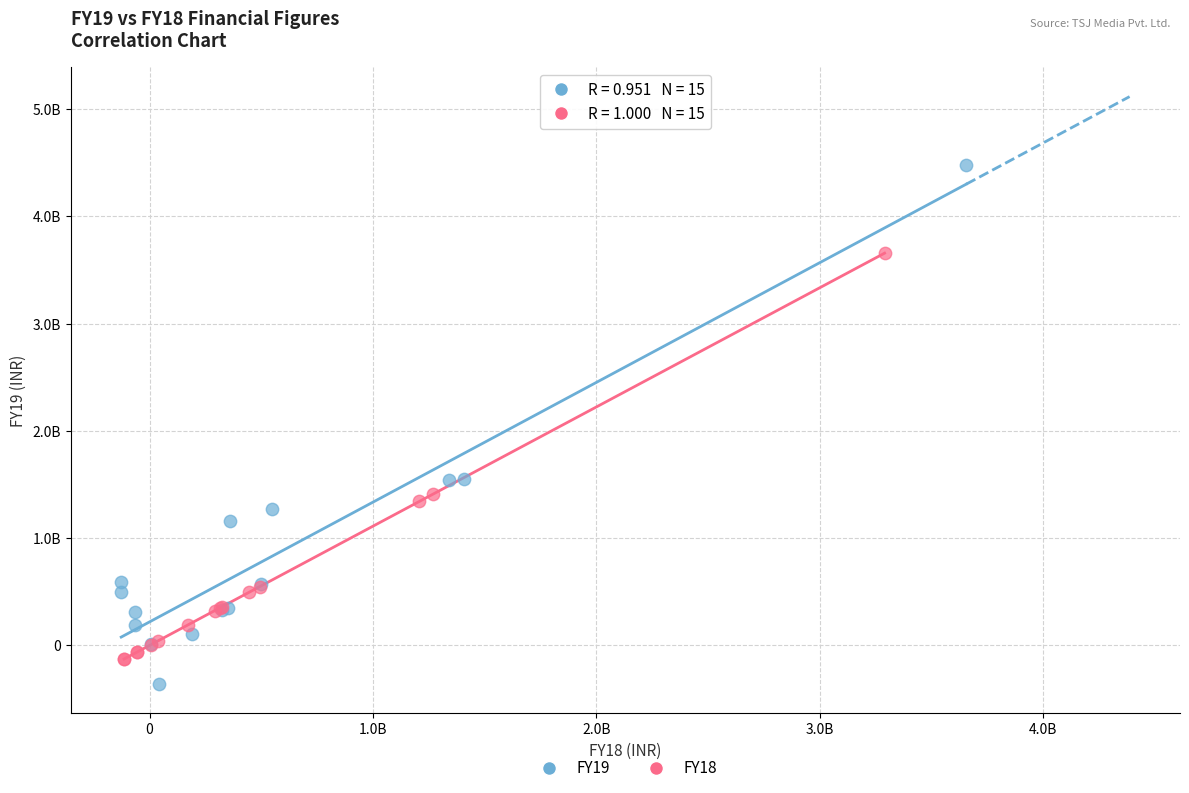

Which series reaches the maximum Y coordinate?

FY19